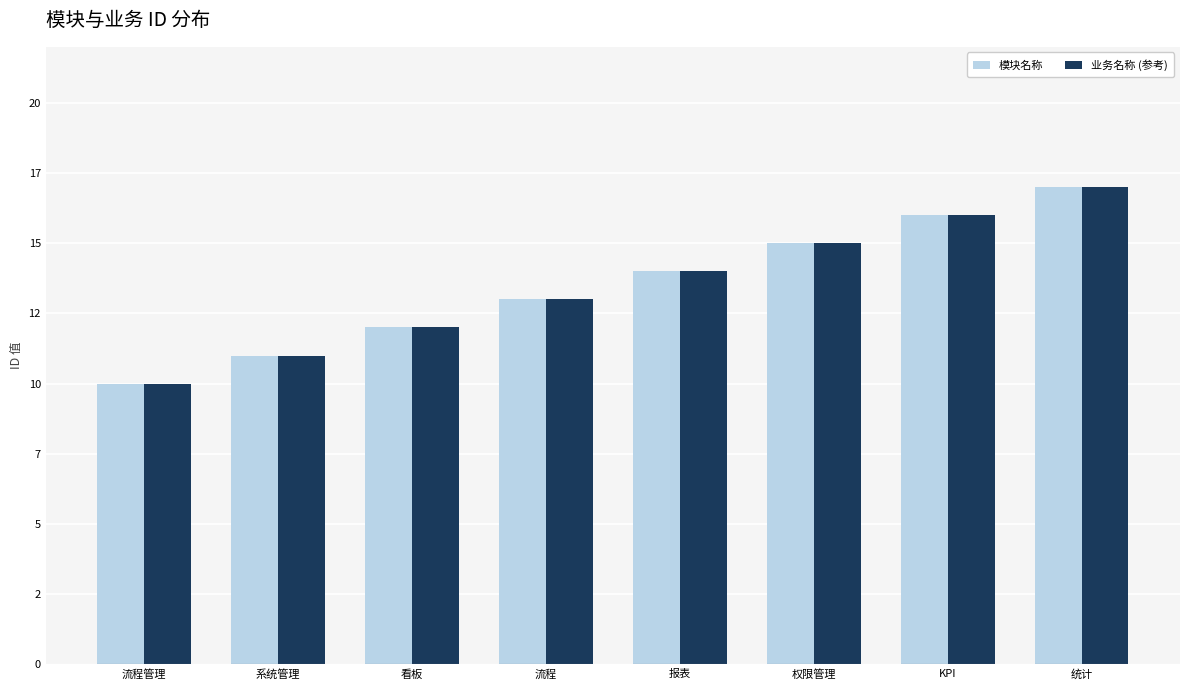

Is the value of 模块名称 at 看板 greater than the value of 业务名称 (参考) at 报表?

No